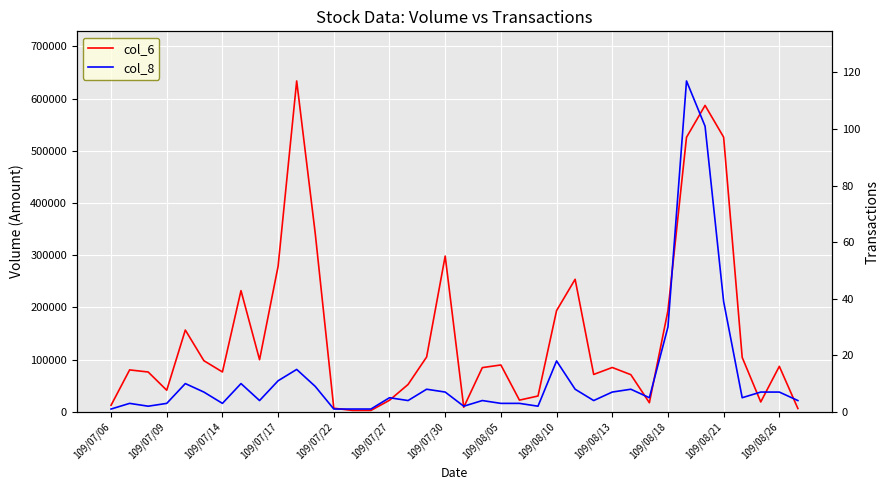

True or false: col_8 and col_6 intersect in this chart.

False